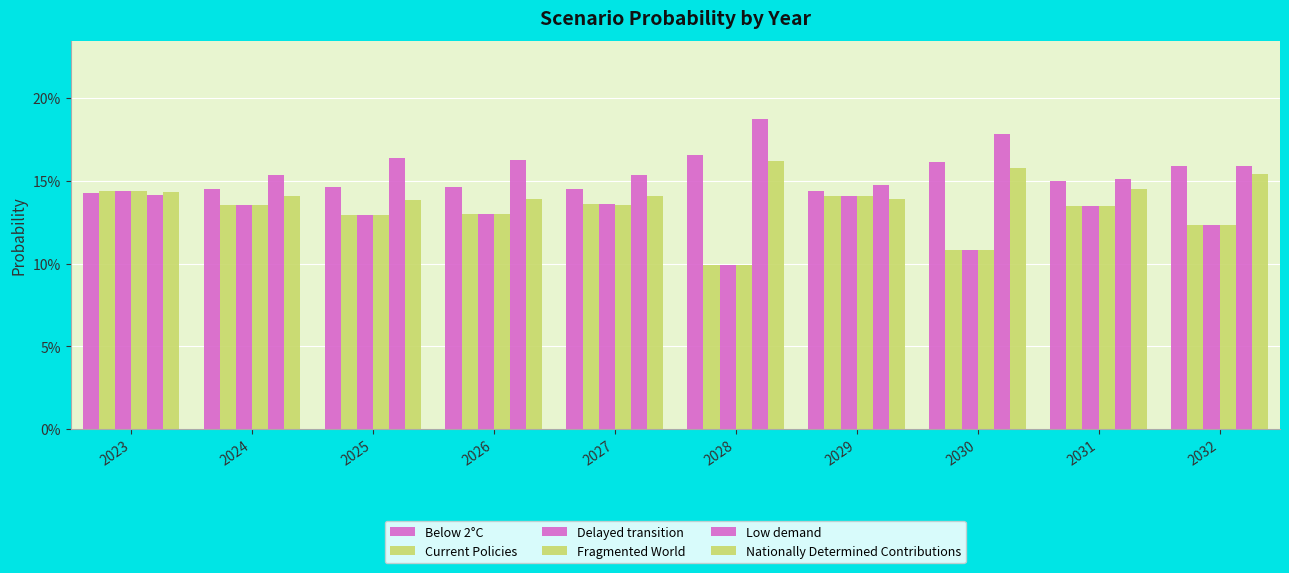

What is the value of the Below 2°C bar at the 3rd from the left?

0.1